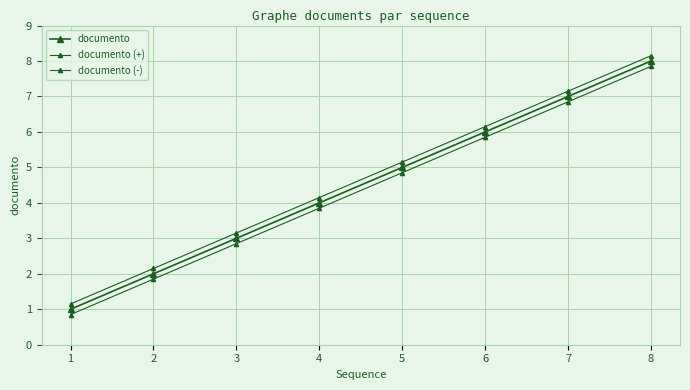

Count the number of data series in this chart.

3